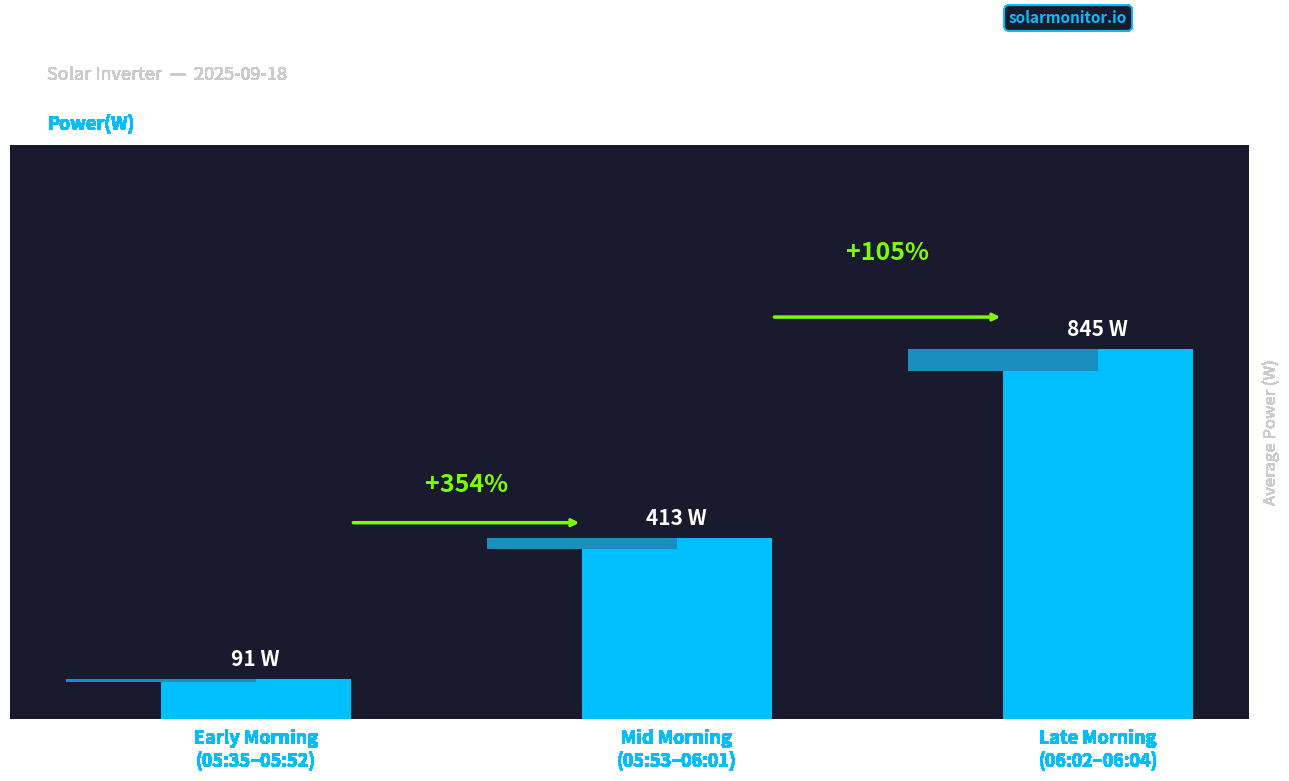

Reading left to right, transcribe all the data shown in this chart.

91	413	845